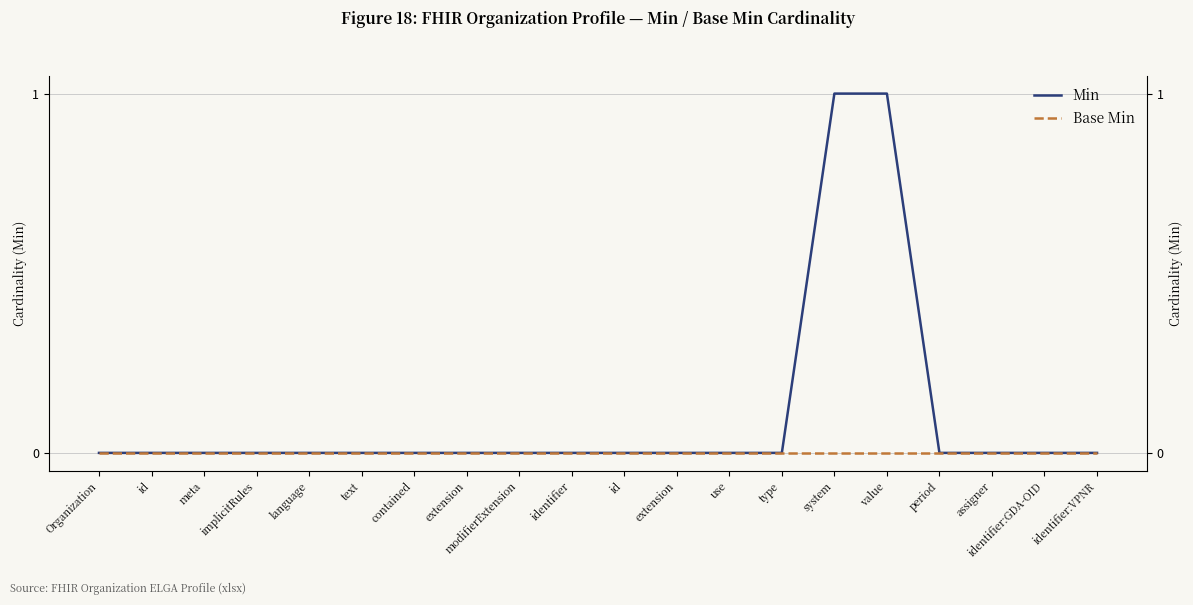

What are all the series names shown in the legend?

Min, Base Min